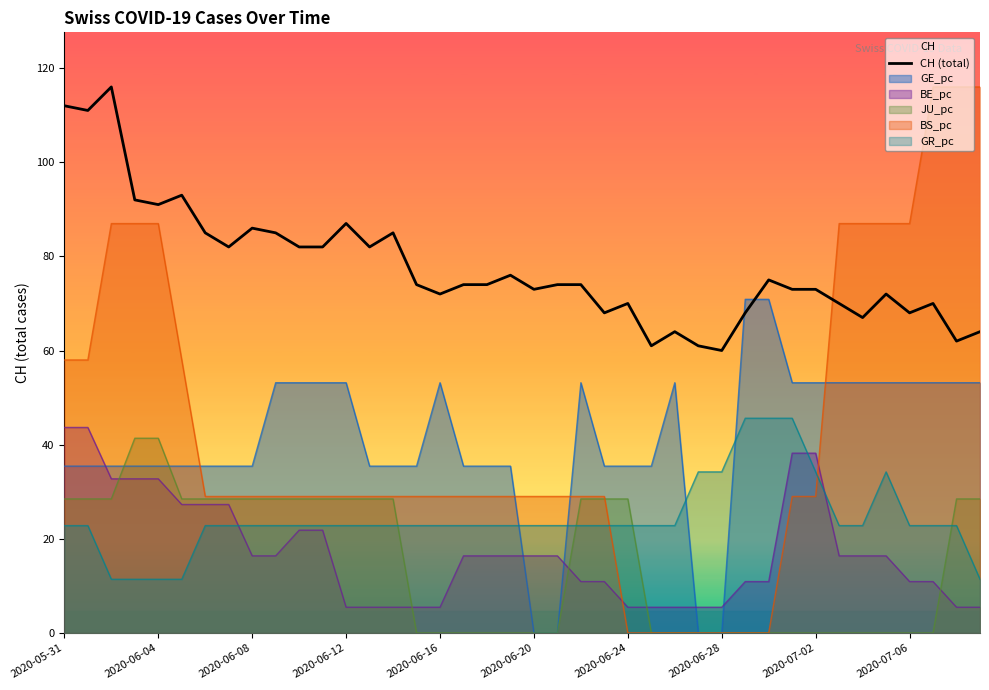

What is the maximum value shown in the chart?

116.0